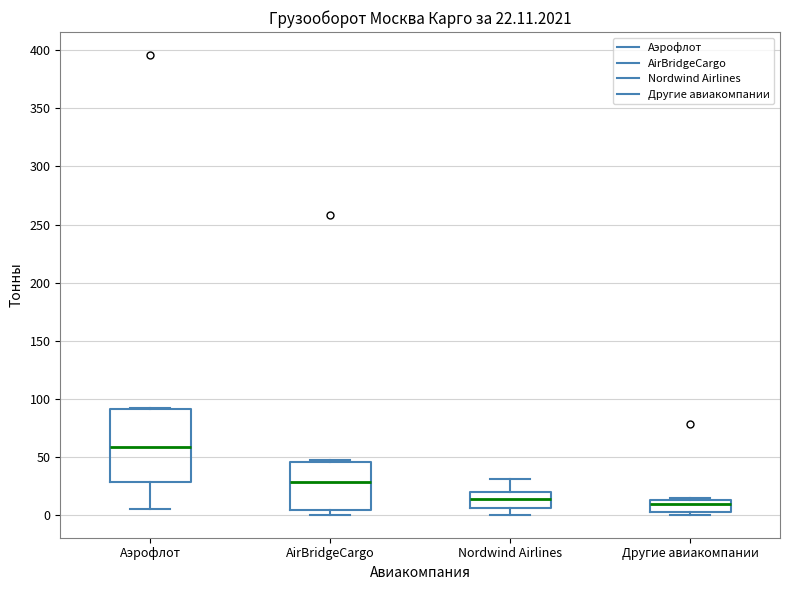

Comparing the boxes themselves (not the whiskers), which one is the tallest?

Аэрофлот